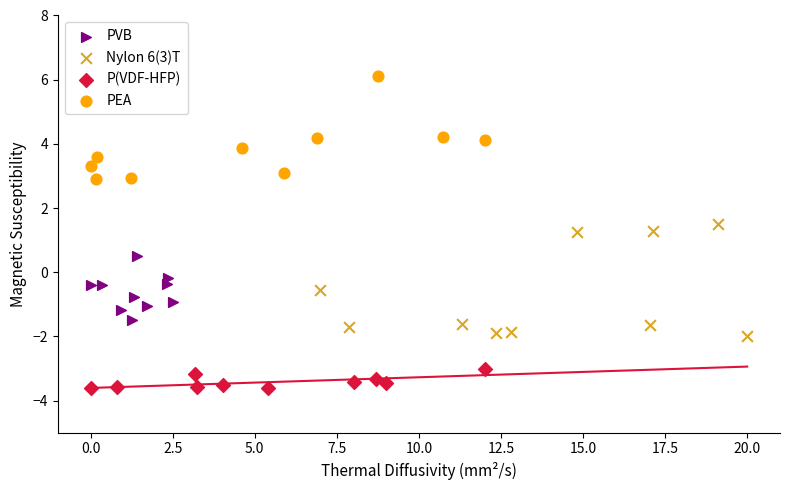

Which series contains the lowest Y value?

P(VDF-HFP)